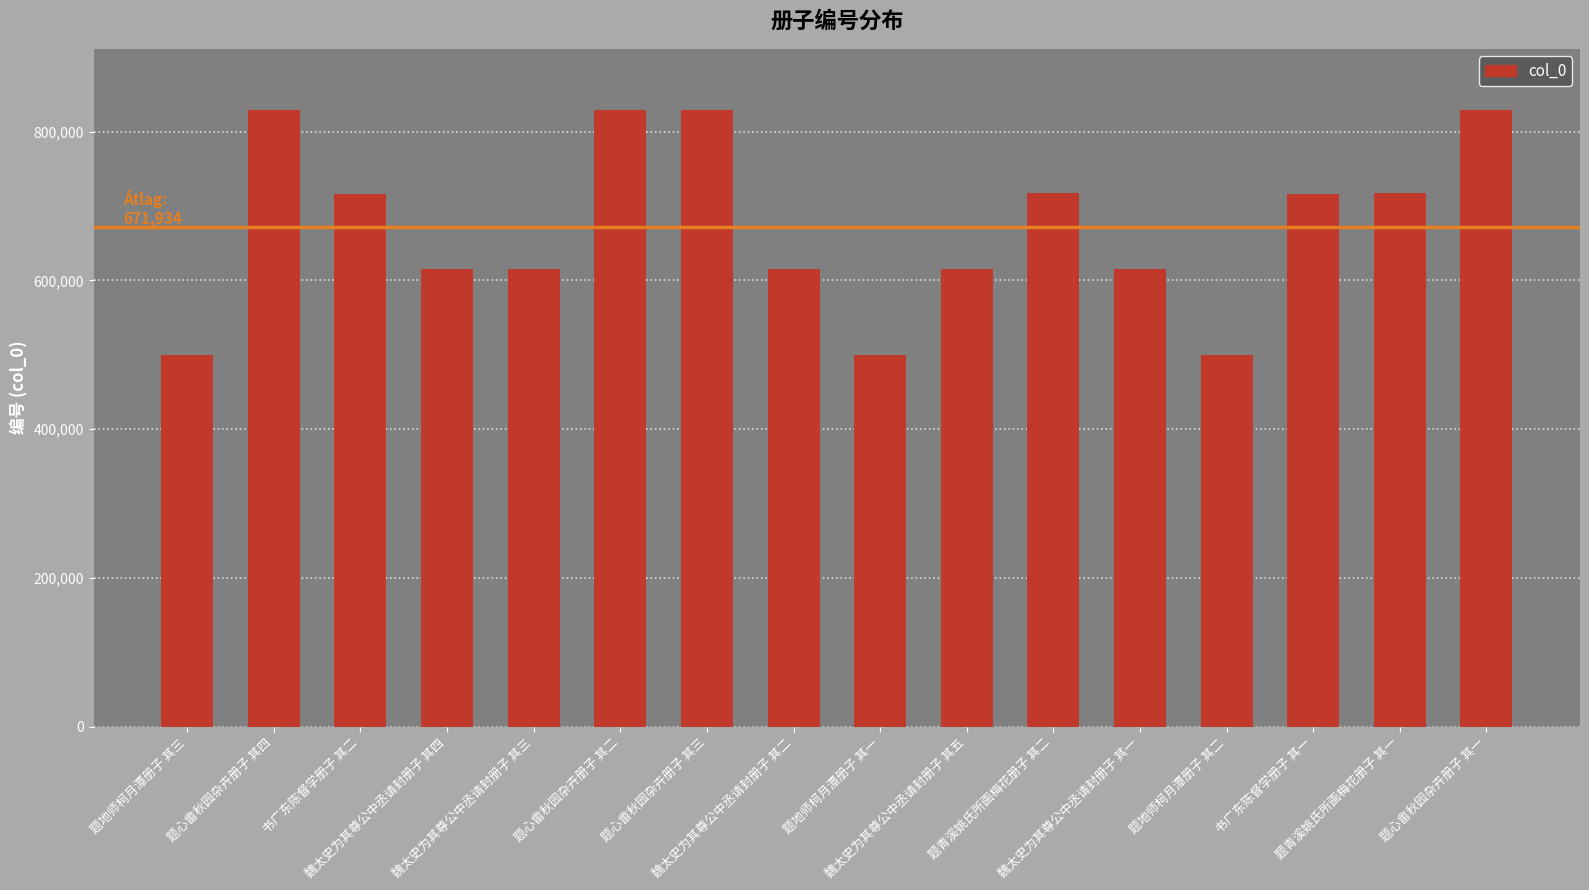

What is the difference between the maximum and minimum values?

329175